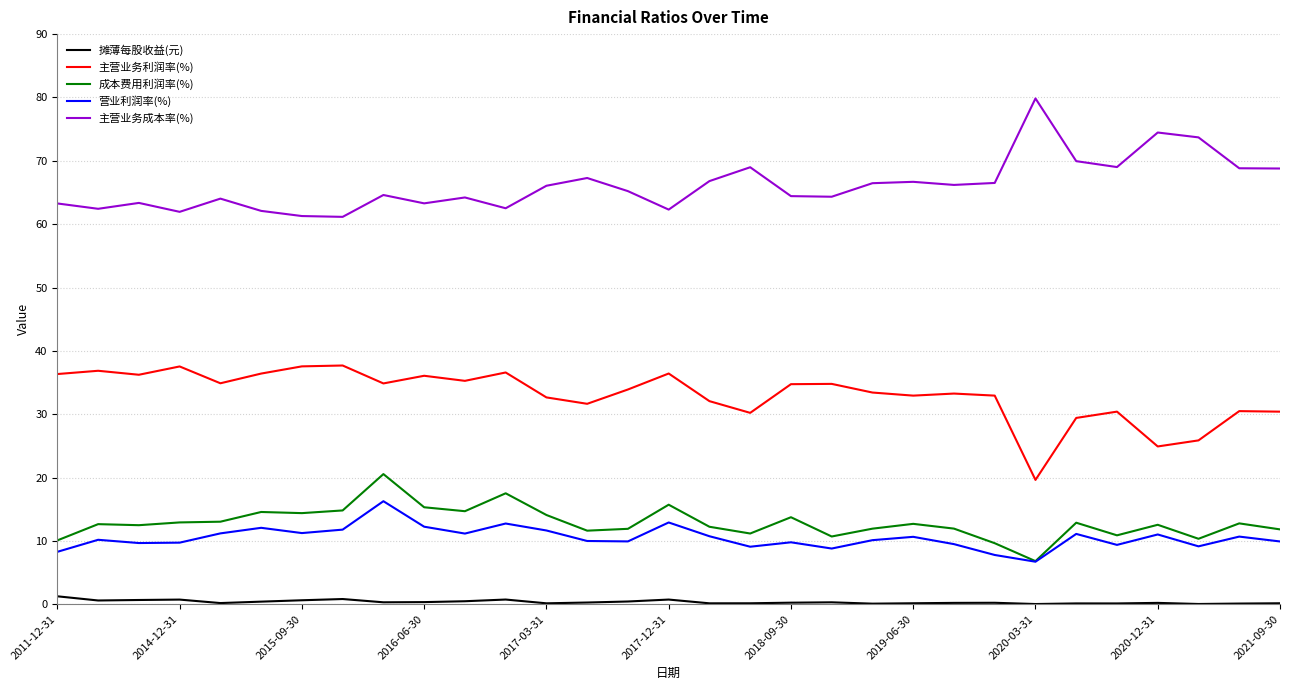

True or false: 营业利润率(%) has more than 2 interior local peaks.

True